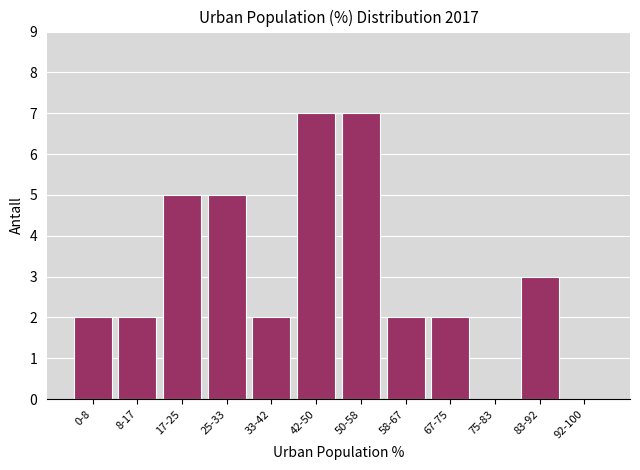

Reading left to right, extract all data points from this chart.

0-8=2	8-17=2	17-25=5	25-33=5	33-42=2	42-50=7	50-58=7	58-67=2	67-75=2	75-83=0	83-92=3	92-100=0